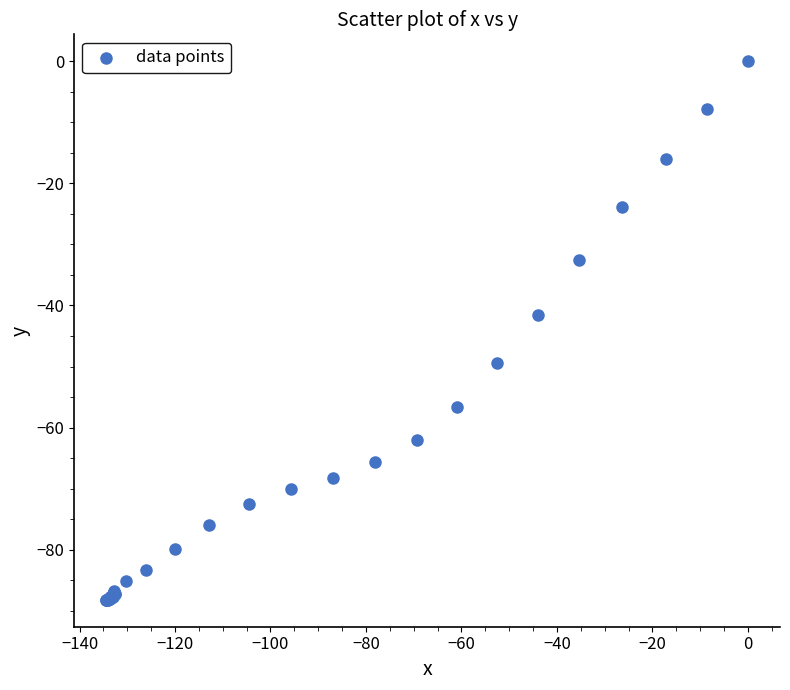

What Y value in the scatter plot is closest to -44?

-41.5